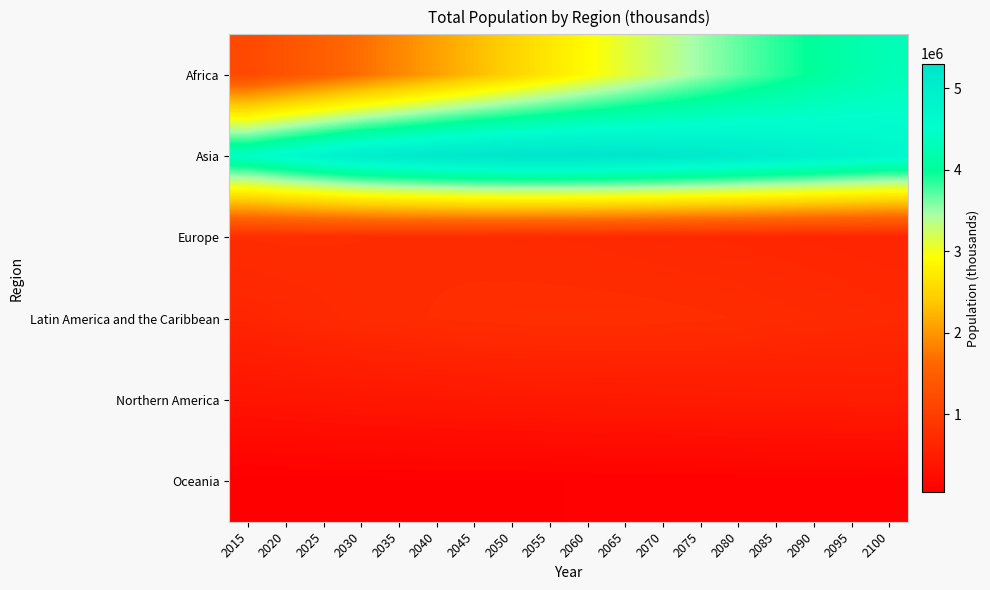

Reading left to right, transcribe all the data shown in this chart.

Africa: 2015=1182438.8	2020=1340598.1	2025=1508935.2	2030=1688321.1	2035=1878193.7	2040=2076749.6	2045=2281452.5	2050=2489275.4	2055=2697840.4	2060=2904977.4	2065=3108930.7	2070=3307527.6	2075=3498756.6	2080=3680570.7	2085=3850825.9	2090=4008137.7	2095=4151452.8	2100=4280127.1
Asia: 2015=4433475.3	2020=4641054.8	2025=4822629.4	2030=5000885.5	2035=5096362.1	2040=5188948.7	2045=5253195.1	2050=5290263.1	2055=5301659.3	2060=5289216.2	2065=5256441.2	2070=5206541.8	2075=5142760.9	2080=5068512.5	2085=4986908.2	2090=4901149.5	2095=4812312.9	2100=4719906.9
Europe: 2015=743059.0	2020=747636.0	2025=745791.3	2030=740174.7	2035=735101.3	2040=727810.6	2045=719668.9	2050=710486.3	2055=700120.7	2060=688790.5	2065=677295.0	2070=664605.2	2075=652759.1	2080=648238.0	2085=634786.5	2090=629562.6	2095=621452.8	2100=614262.6
Latin America and the Caribbean: 2015=623934.1	2020=653962.3	2025=681896.0	2030=710627.0	2035=726395.3	2040=742347.8	2045=754287.0	2050=762432.3	2055=766792.3	2060=767494.8	2065=764717.1	2070=758723.5	2075=749876.0	2080=736127.9	2085=714927.1	2090=698248.4	2095=683753.3	2100=667992.9
Northern America: 2015=357031.0	2020=368869.6	2025=379851.0	2030=392737.6	2035=401051.0	2040=410177.1	2045=418070.2	2050=425200.4	2055=432147.7	2060=439379.2	2065=446902.7	2070=454369.4	2075=461329.2	2080=468834.9	2085=475719.6	2090=479096.6	2095=484875.2	2100=490888.6
Oceania: 2015=39858.7	2020=42677.8	2025=45334.5	2030=48426.8	2035=50420.9	2040=52813.6	2045=55129.6	2050=57376.3	2055=59538.4	2060=61611.5	2065=63592.6	2070=65486.5	2075=67282.1	2080=69298.9	2085=71482.6	2090=72084.0	2095=73545.1	2100=74915.6